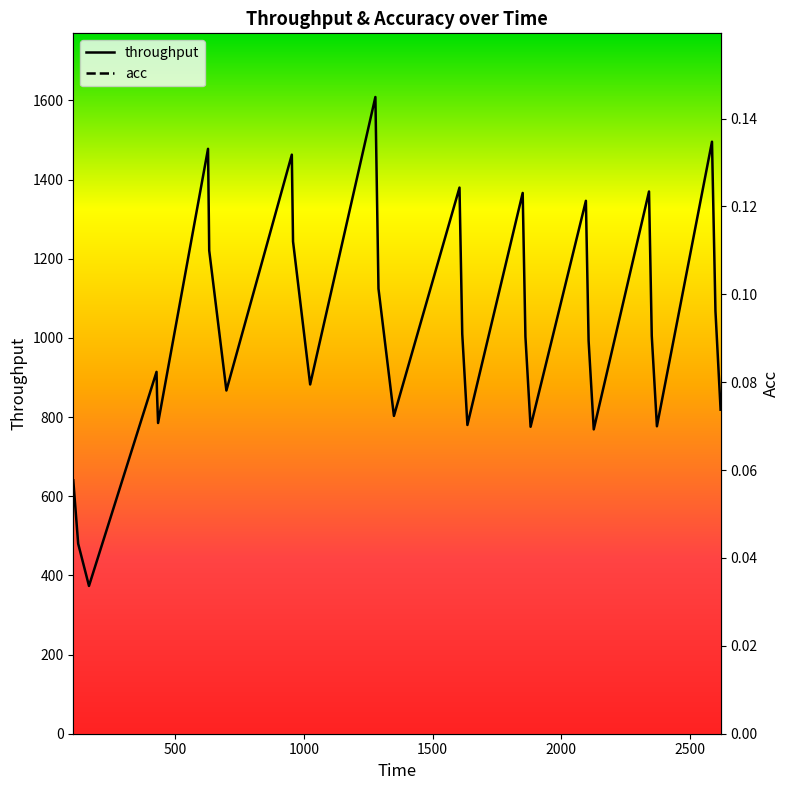

Reading left to right, what are all the values shown in this chart?

throughput: 640.1	480.1	373.4	914.1	857.3	784.9	1477.6	1220.5	867.0	1462.8	1243.4	882.3	1608.4	1124.3	802.9	1379.6	1009.8	779.9	1366.1	1003.1	775.4	1346.2	993.2	768.8	1369.7	1004.9	776.6	1495.5	1067.8	818.6
acc: 0.1	0.1	0.1	0.1	0.1	0.1	0.1	0.1	0.1	0.1	0.1	0.1	0.1	0.1	0.1	0.1	0.1	0.1	0.1	0.1	0.1	0.1	0.1	0.1	0.1	0.1	0.1	0.1	0.1	0.1